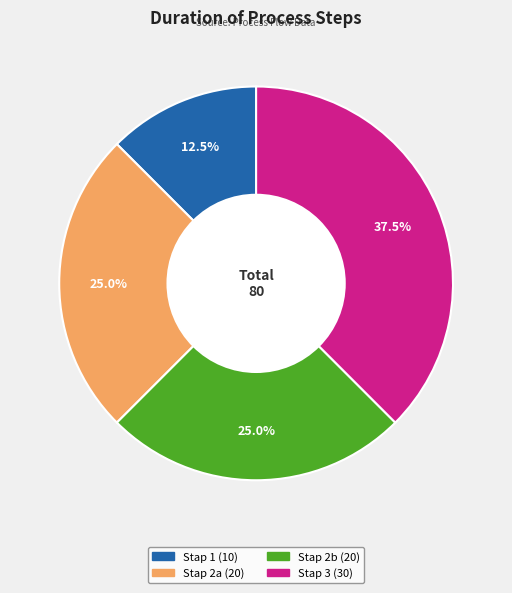

What is the smallest slice in the pie chart?

Stap 1